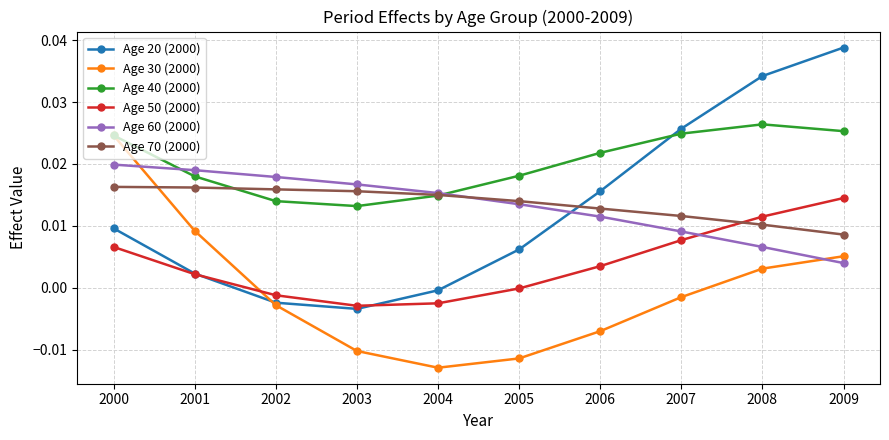

Is the value of Age 40 (2000) at 2003 greater than the value of Age 70 (2000) at 2007?

Yes